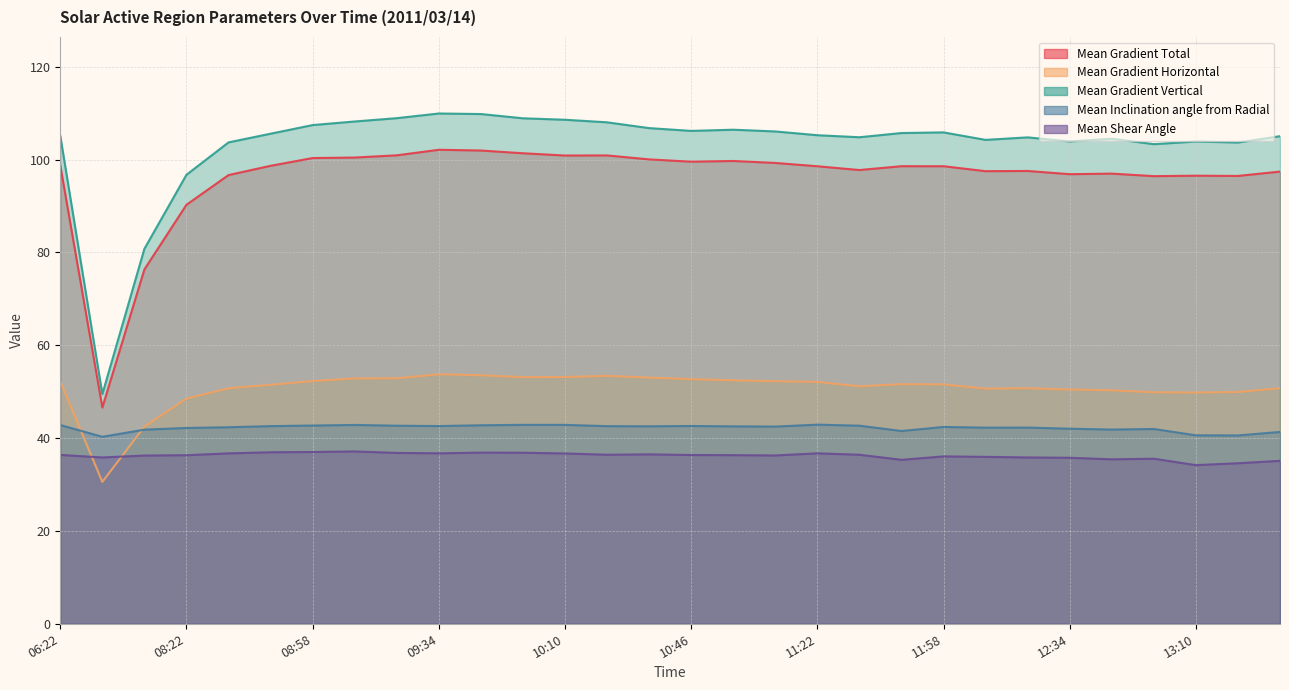

Rank the series at 08:34 from highest to lowest value.

Mean Gradient Vertical, Mean Gradient Total, Mean Gradient Horizontal, Mean Inclination angle from Radial, Mean Shear Angle